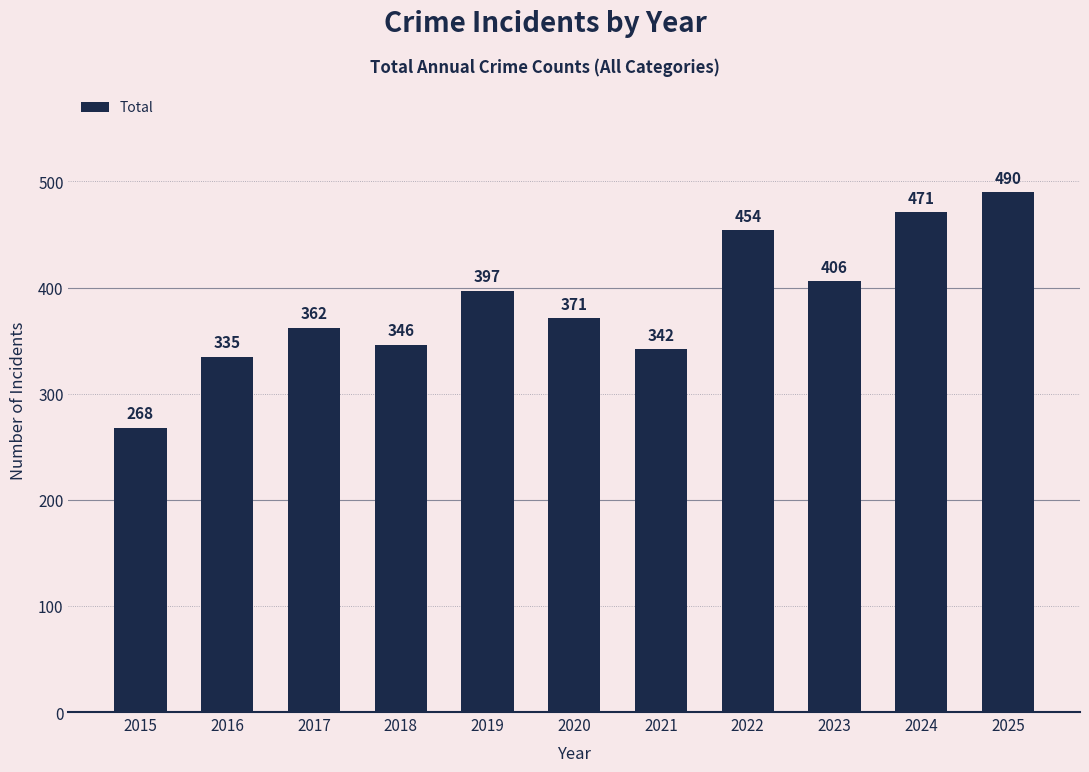

Rank the categories by value from highest to lowest.

2025, 2024, 2022, 2023, 2019, 2020, 2017, 2018, 2021, 2016, 2015